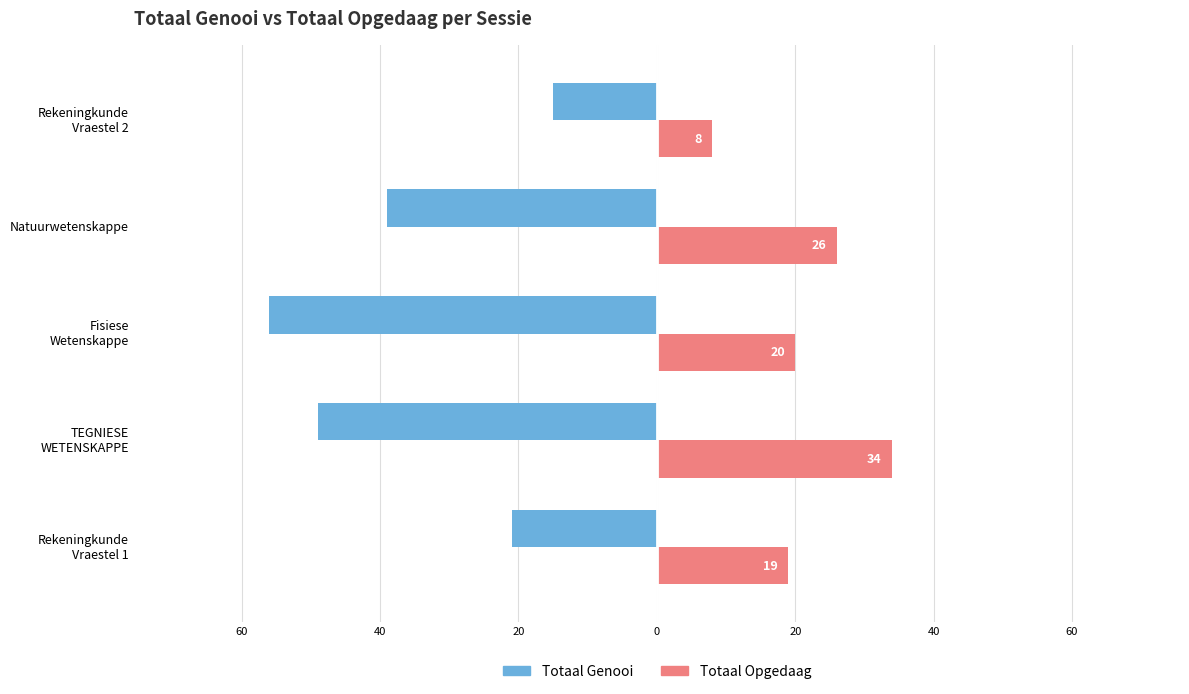

What are all the series names shown in the legend?

Totaal Genooi, Totaal Opgedaag